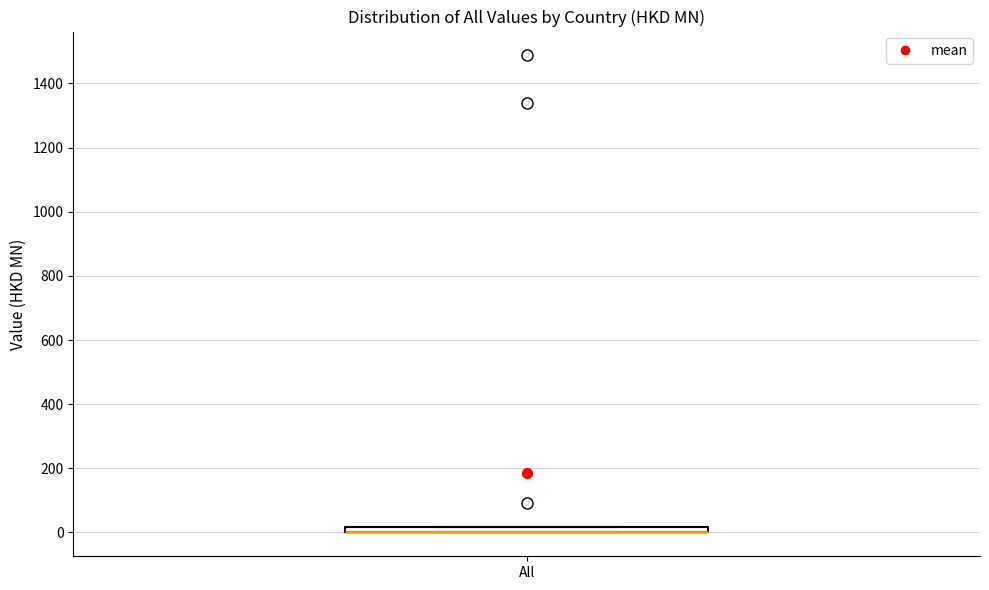

Where is the upper edge of the box for All on the y-axis? The values are not printed on the chart, so give them approximately, as read against the axis.

20